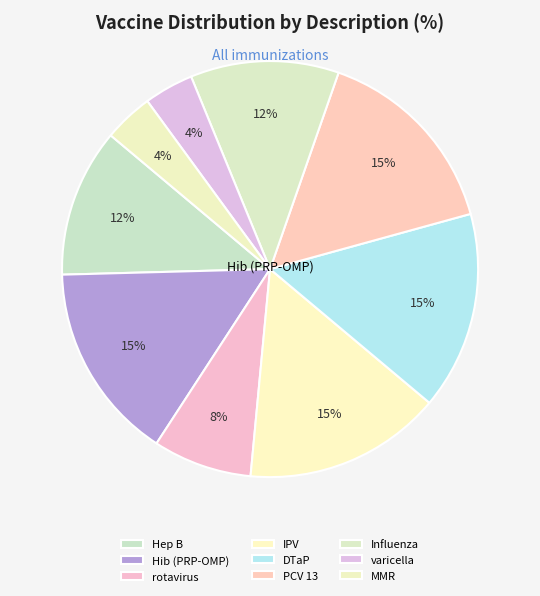

Does DTaP account for over 50% of the chart?

No